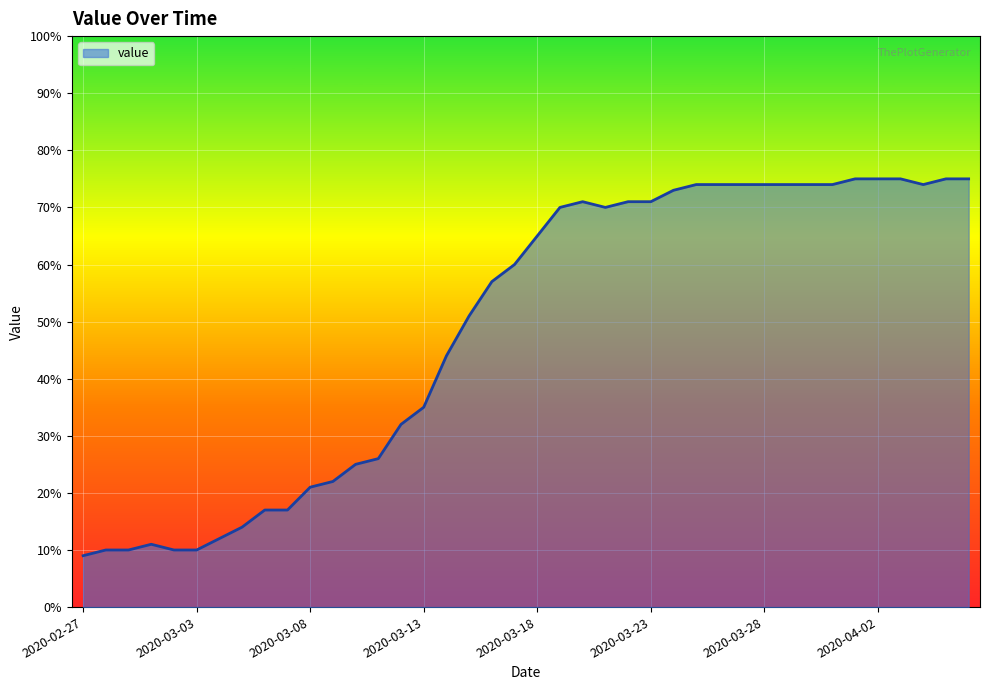

What is the minimum value shown in the chart?

9